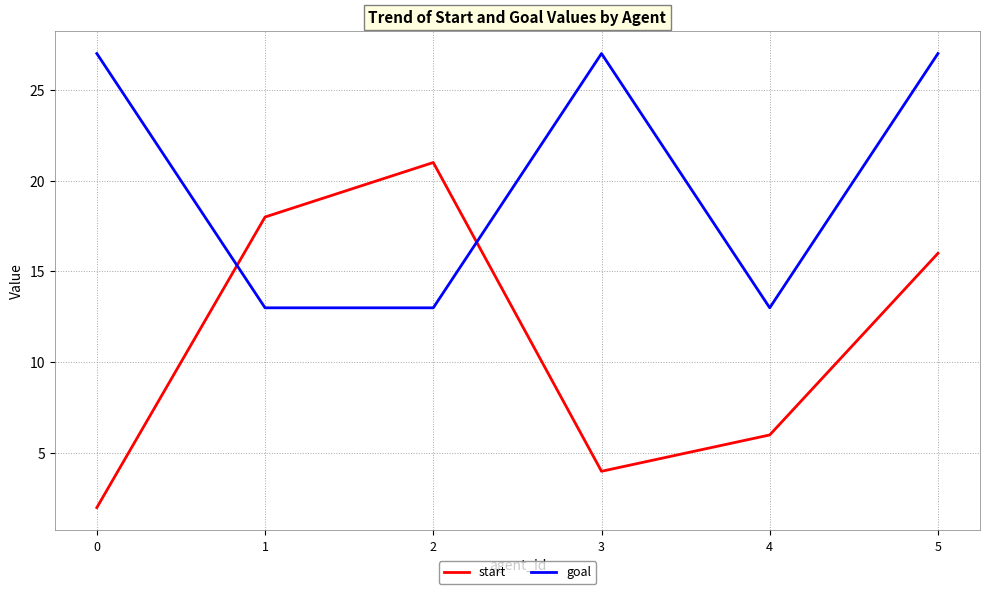

What value does the start series have at 2, to the nearest 10?

20